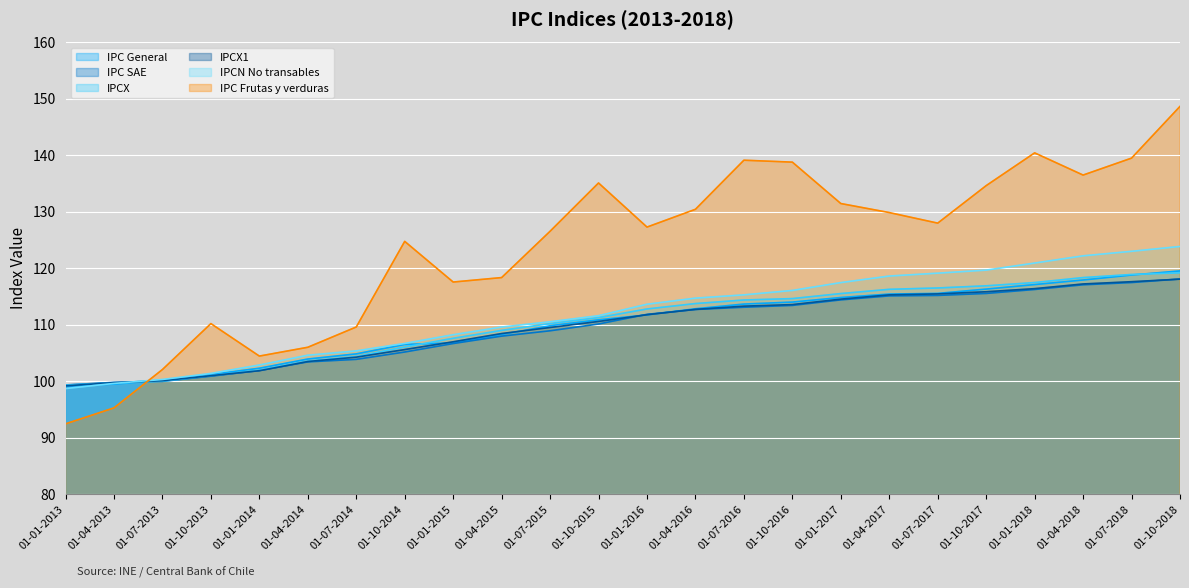

How many distinct data groups are displayed?

6